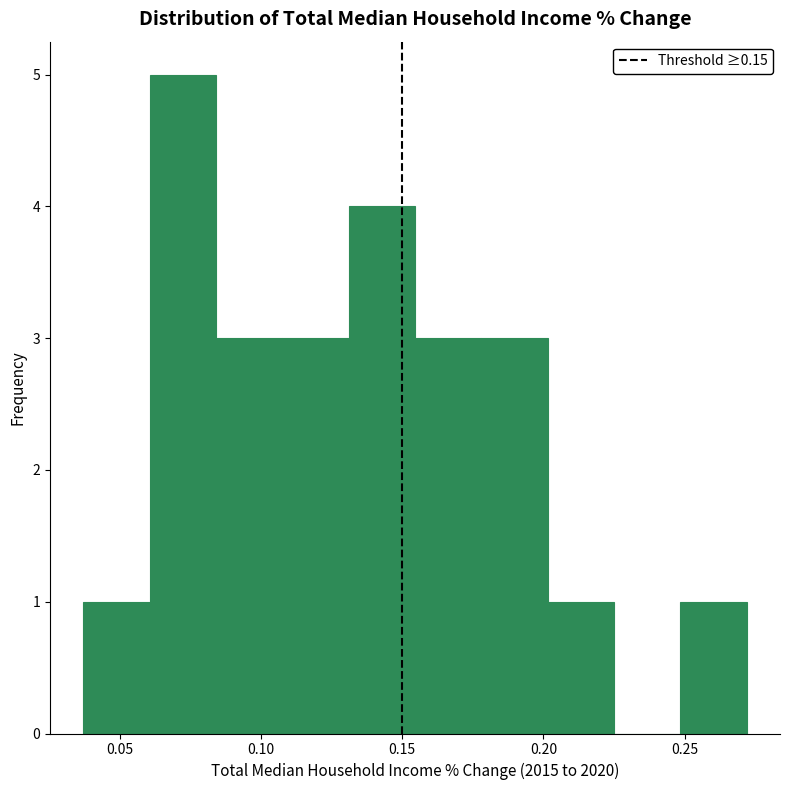

Reading left to right, transcribe this chart: for each bar, give the range it covers on the x-axis and its height. Neither the bar edges nor the heights are printed on the chart, so give them approximately, as read against the axes.

0.035 to 0.060: 1
0.060 to 0.085: 5
0.085 to 0.110: 3
0.110 to 0.130: 3
0.130 to 0.155: 4
0.155 to 0.180: 3
0.180 to 0.200: 3
0.200 to 0.225: 1
0.225 to 0.250: 0
0.250 to 0.270: 1